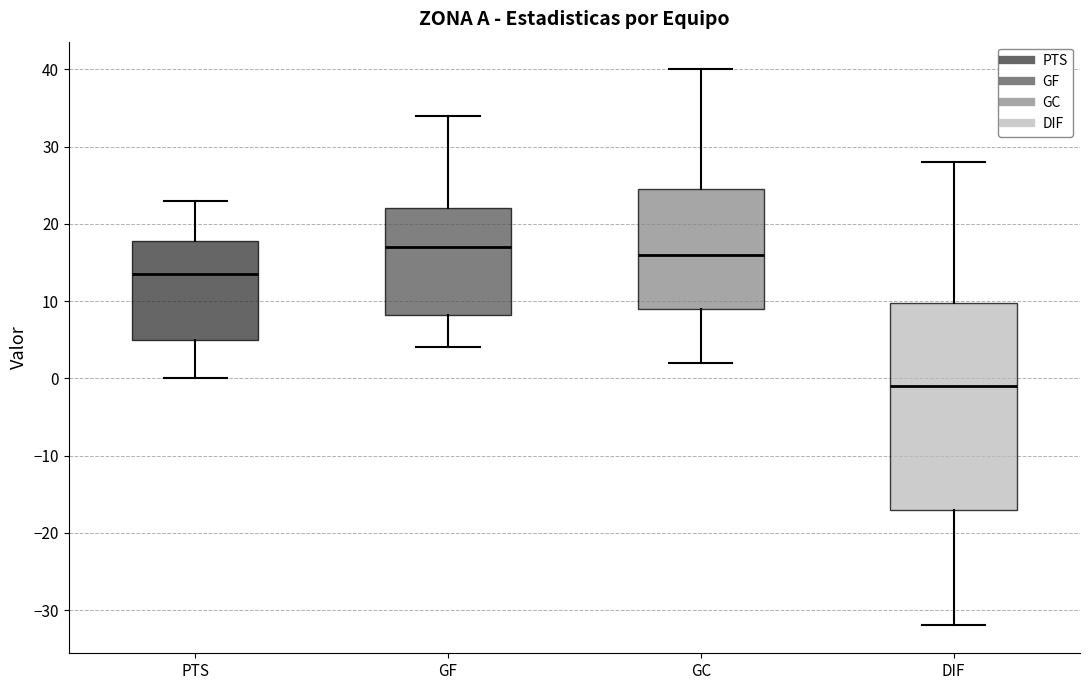

Which box is the tallest, from its lower edge to its upper edge?

DIF